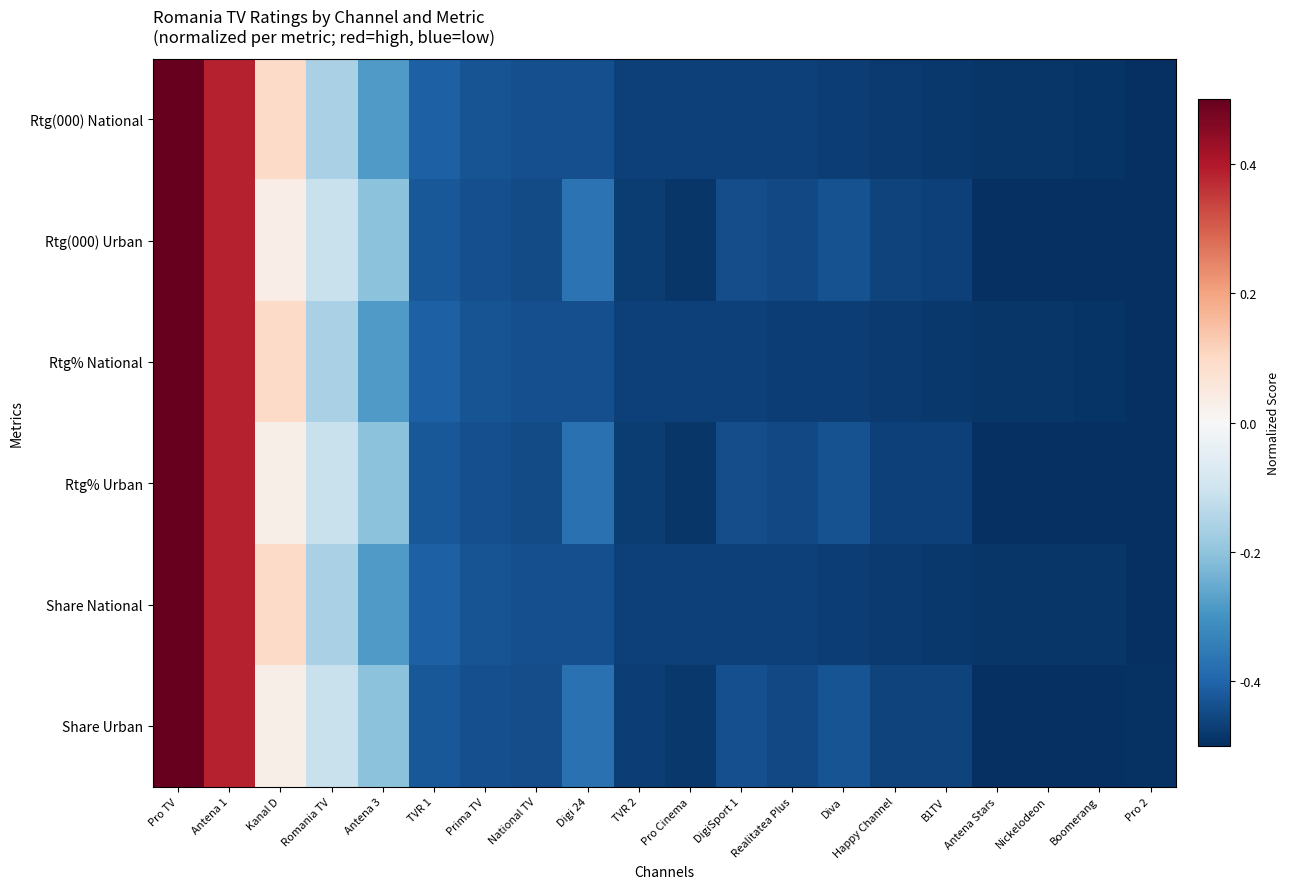

What is the maximum value shown in the chart?

0.5